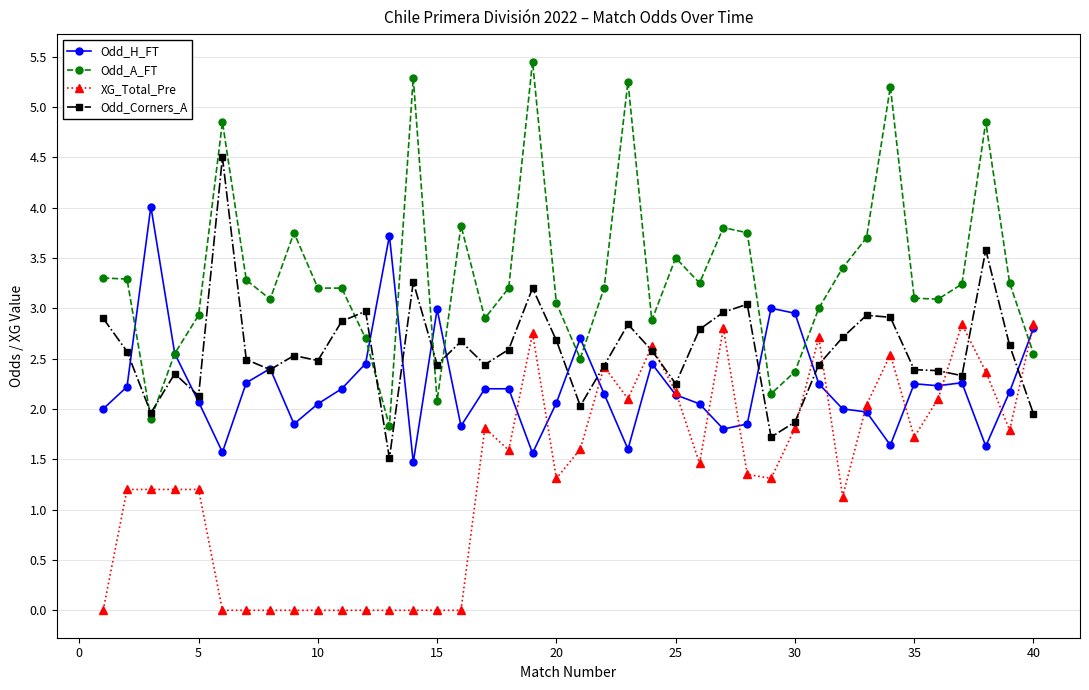

What is the difference between the maximum and minimum values in the XG_Total_Pre series?

2.8